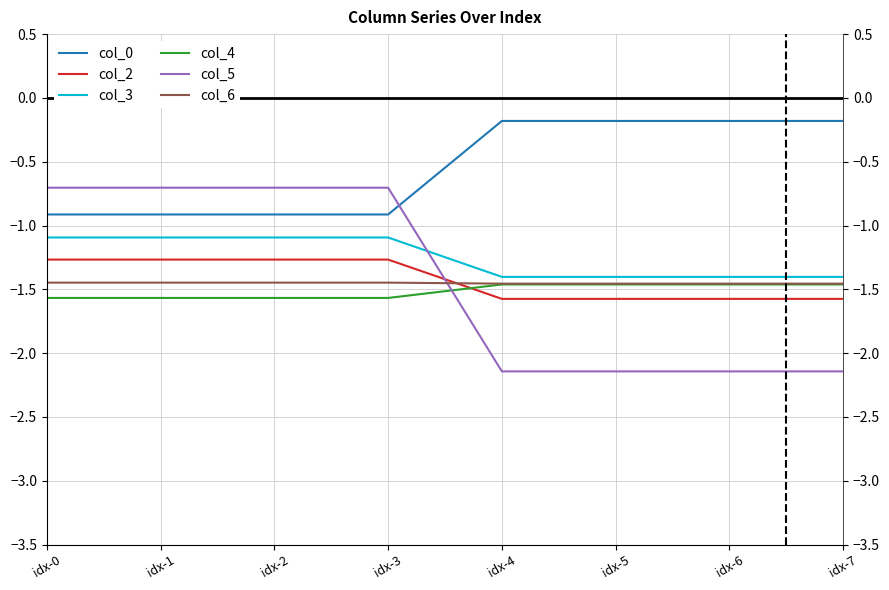

Reading right to left, what are all the values shown in this chart?

col_0: idx-7=-0.2	idx-6=-0.2	idx-5=-0.2	idx-4=-0.2	idx-3=-0.9	idx-2=-0.9	idx-1=-0.9	idx-0=-0.9
col_2: idx-7=-1.6	idx-6=-1.6	idx-5=-1.6	idx-4=-1.6	idx-3=-1.3	idx-2=-1.3	idx-1=-1.3	idx-0=-1.3
col_3: idx-7=-1.4	idx-6=-1.4	idx-5=-1.4	idx-4=-1.4	idx-3=-1.1	idx-2=-1.1	idx-1=-1.1	idx-0=-1.1
col_4: idx-7=-1.5	idx-6=-1.5	idx-5=-1.5	idx-4=-1.5	idx-3=-1.6	idx-2=-1.6	idx-1=-1.6	idx-0=-1.6
col_5: idx-7=-2.1	idx-6=-2.1	idx-5=-2.1	idx-4=-2.1	idx-3=-0.7	idx-2=-0.7	idx-1=-0.7	idx-0=-0.7
col_6: idx-7=-1.5	idx-6=-1.5	idx-5=-1.5	idx-4=-1.5	idx-3=-1.4	idx-2=-1.4	idx-1=-1.4	idx-0=-1.4